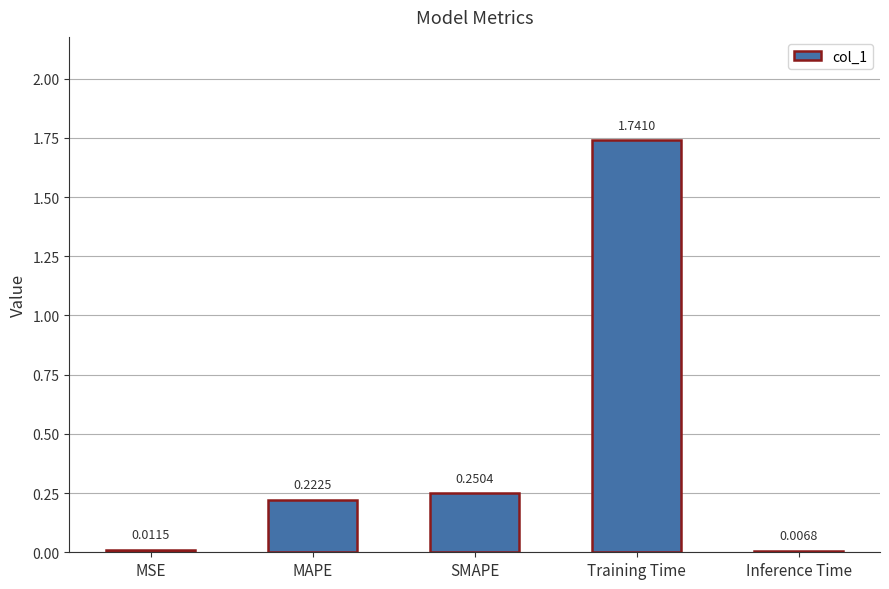

What is the label of the 3rd bar from the left?

SMAPE